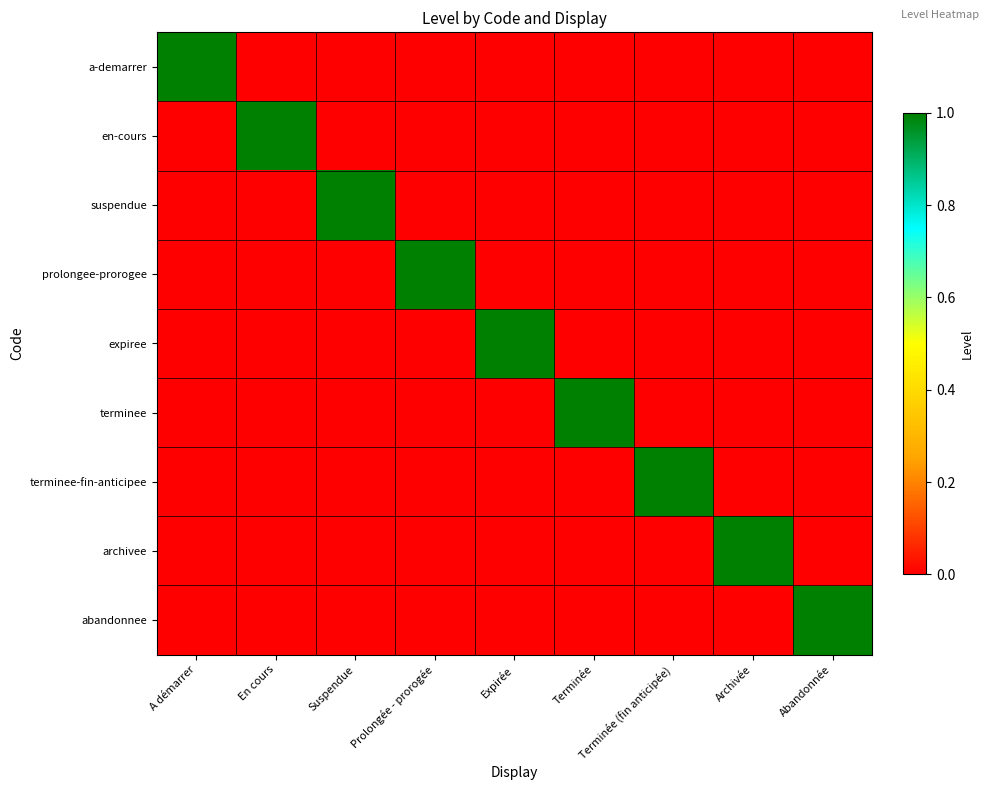

Which series has the largest range (max minus min)?

a-demarrer